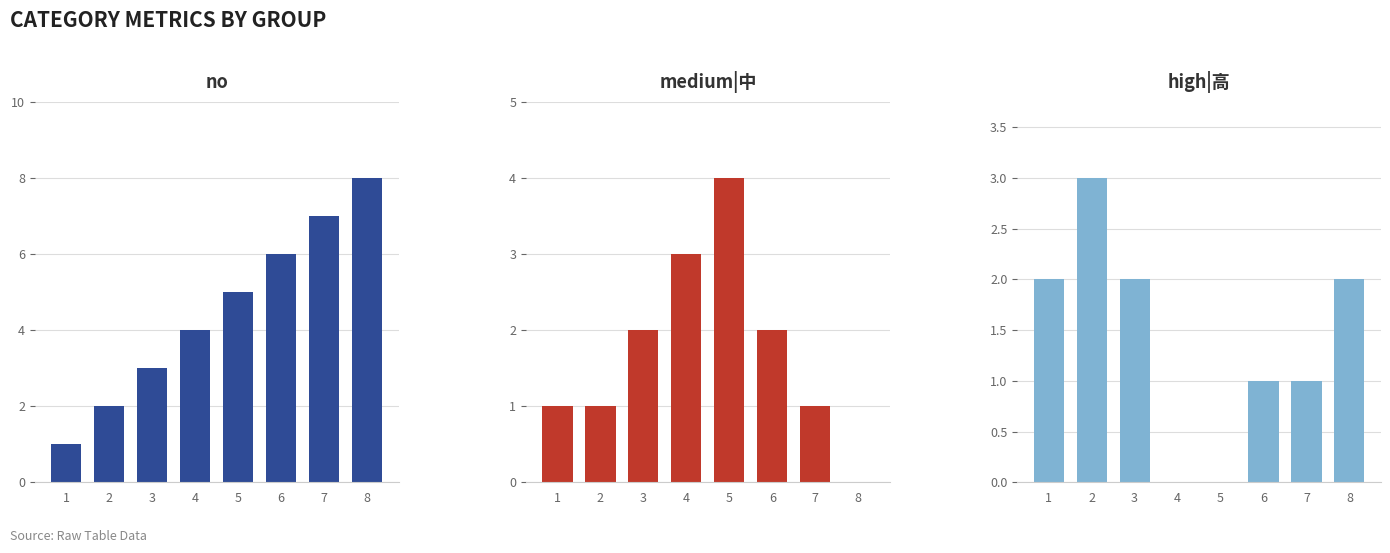

What is the difference between the high|高 values at 3 and 4?

2